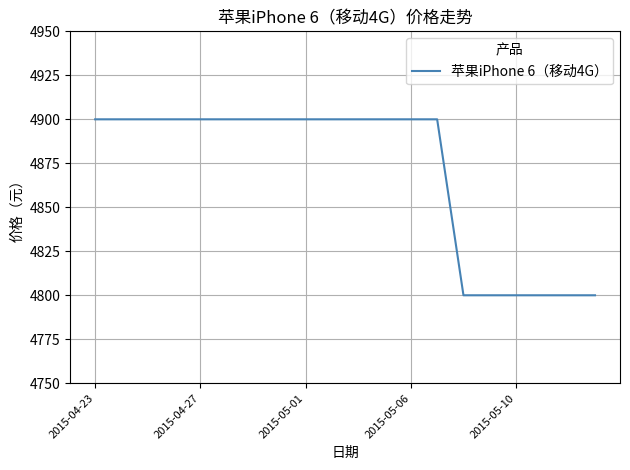

What is the greatest value displayed?

4900